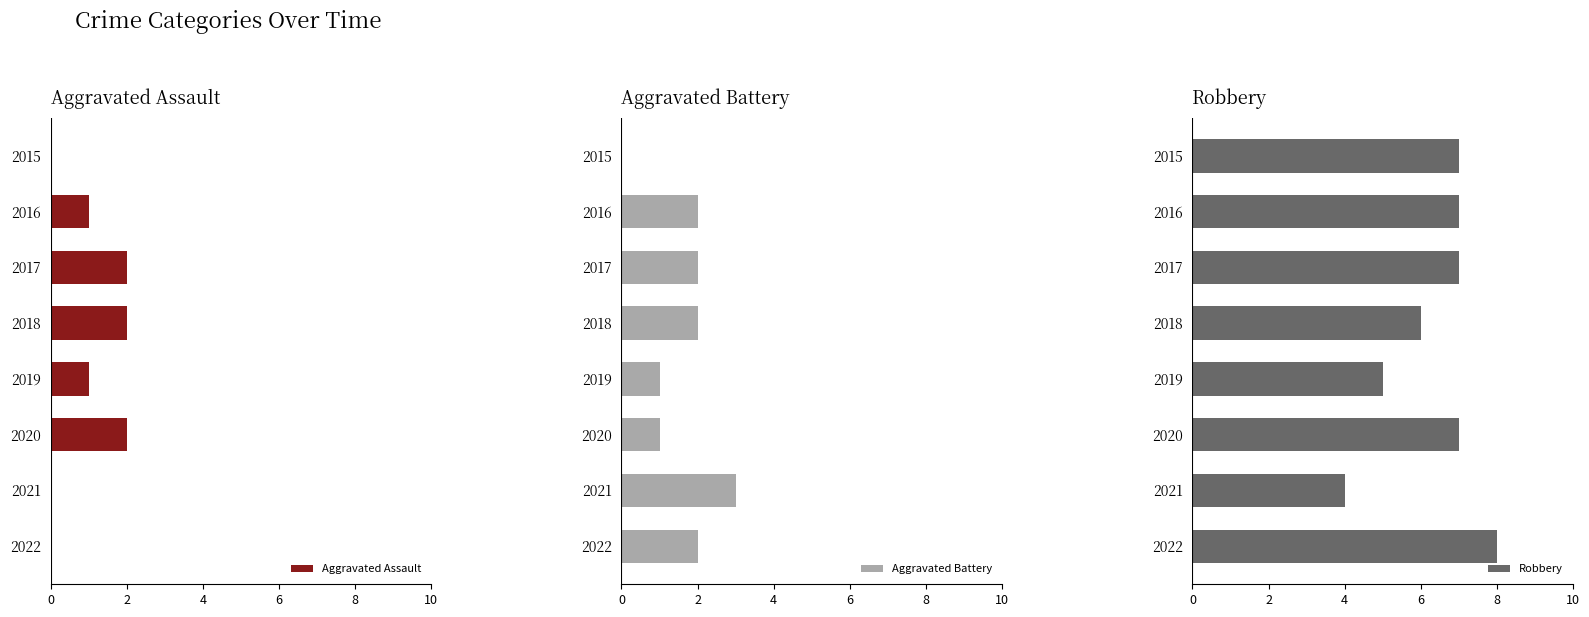

True or false: Aggravated Assault has a value of -1 at 2015.

False